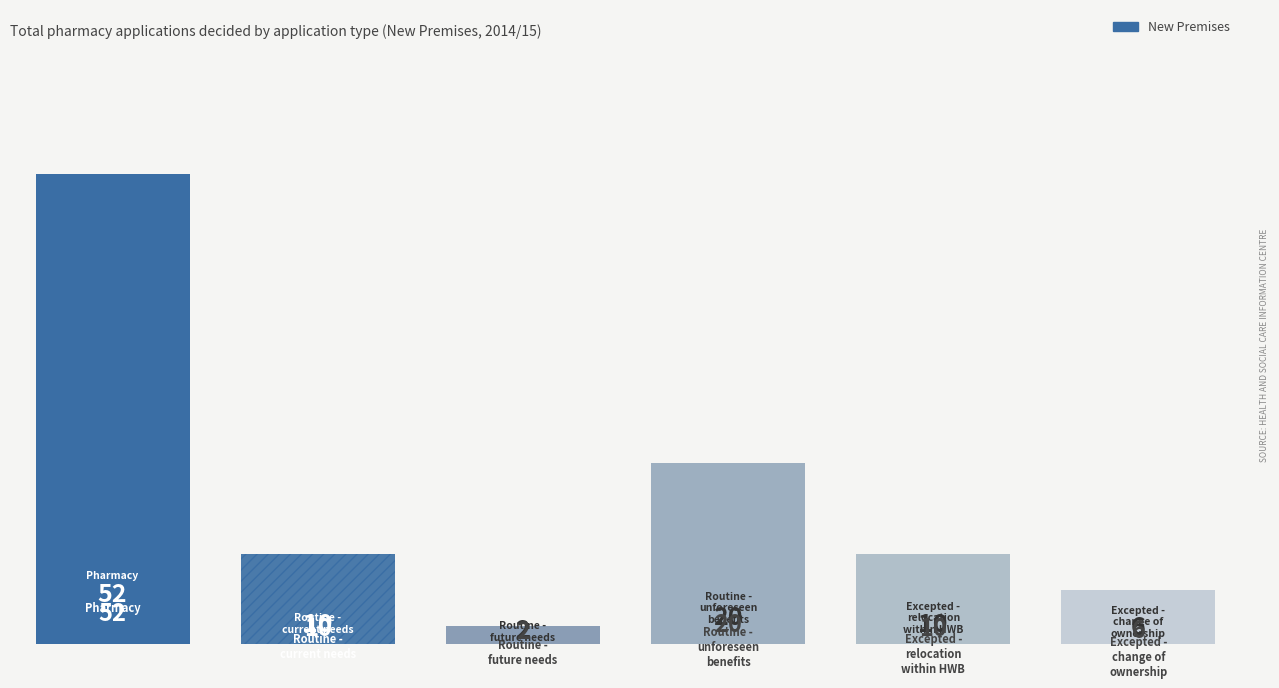

Does the chart contain any negative values?

No